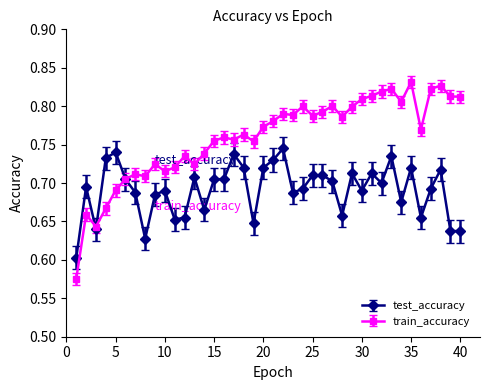

At how many categories does at least one series exceed 0?

40